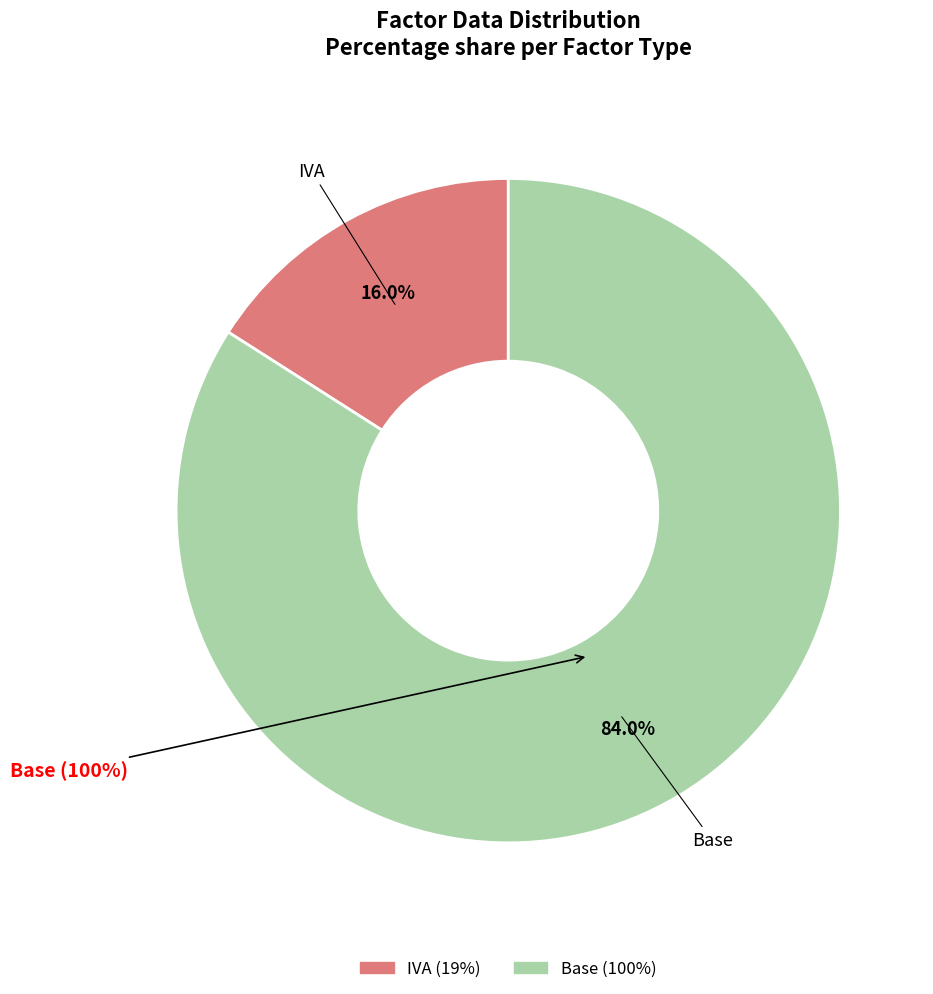

Which category has the smallest portion of the pie?

IVA